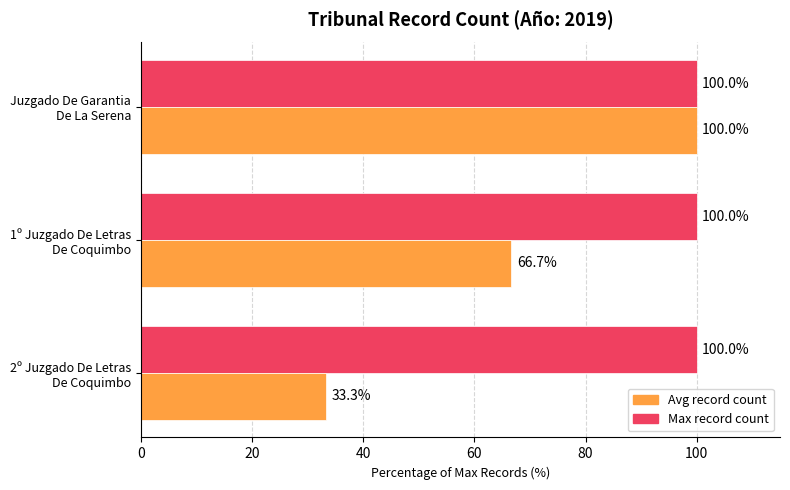

What is the minimum value shown in the chart?

33.3